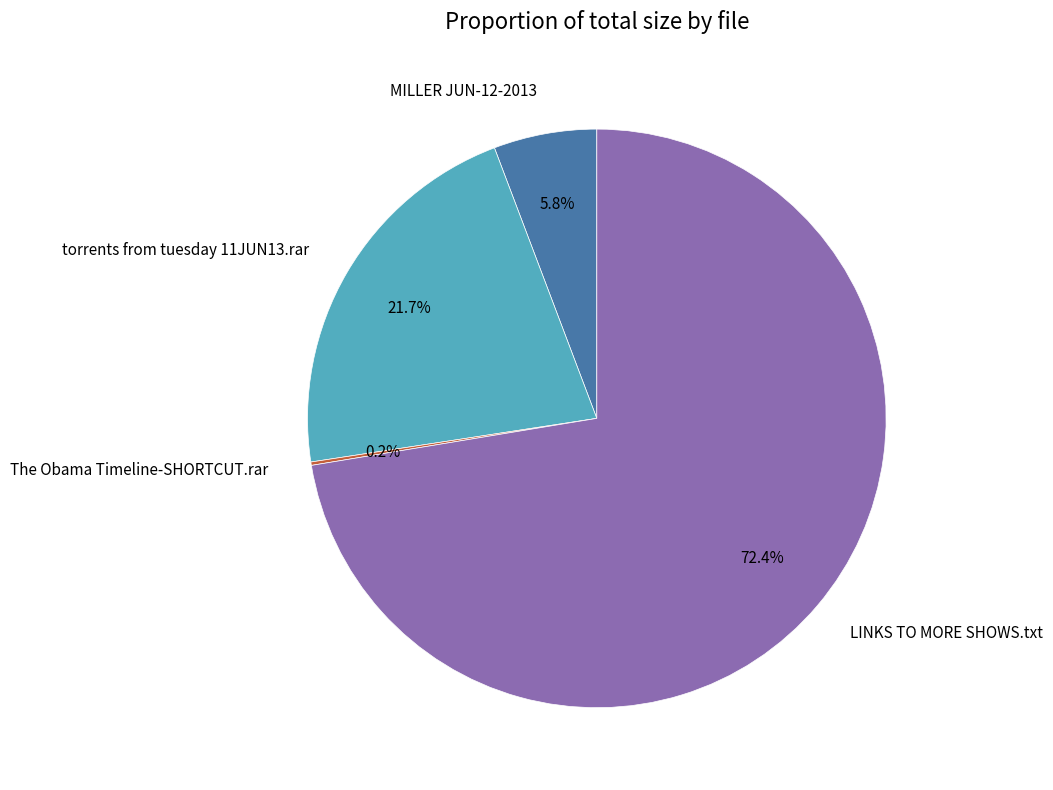

What is the ratio of the value at torrents from tuesday 11JUN13.rar to the value at LINKS TO MORE SHOWS.txt?

0.3